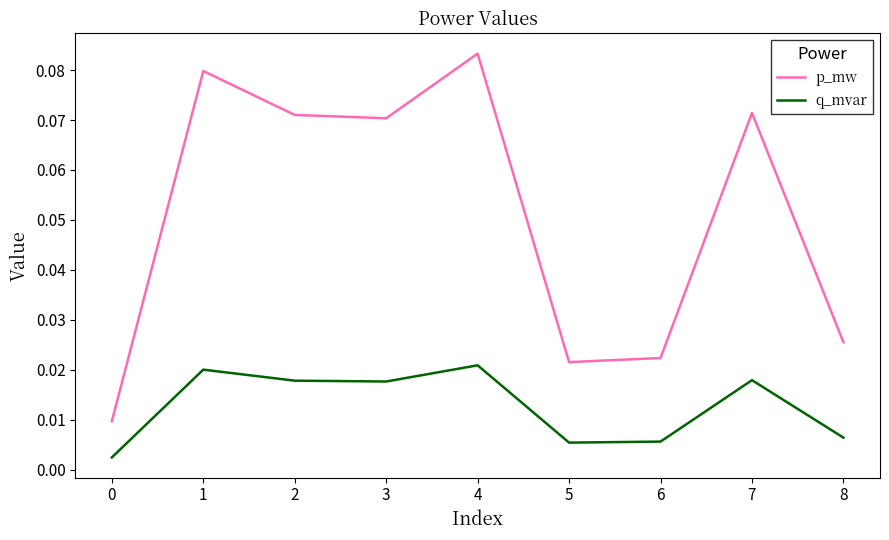

Between 1 and 3, which series saw the biggest shift?

p_mw